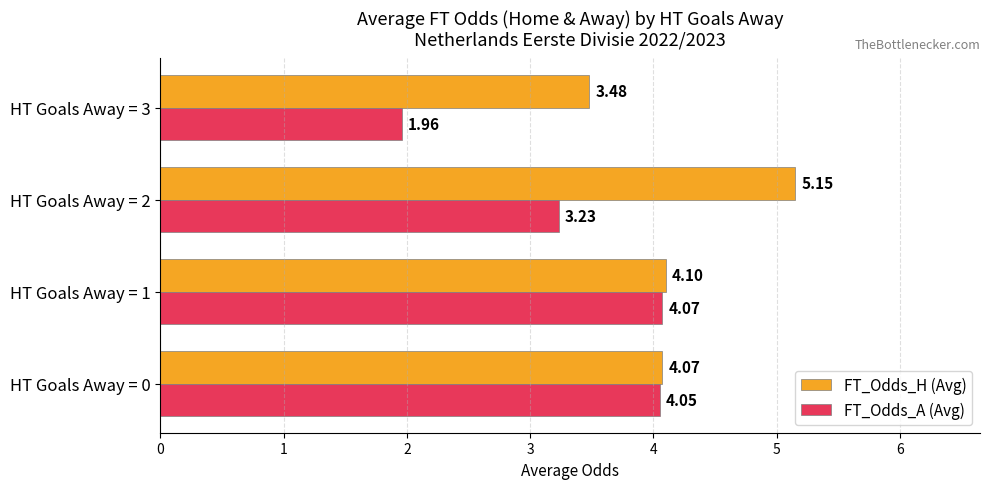

What is the sum of all FT_Odds_A (Avg) values?

13.3